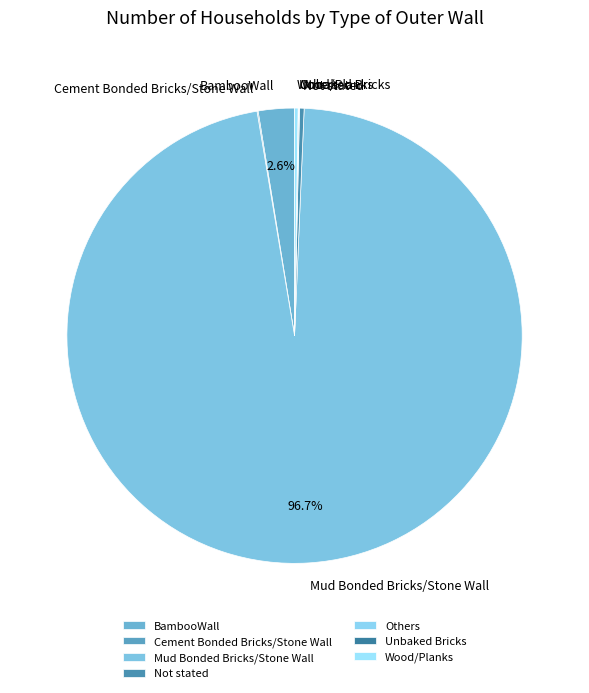

Is Mud Bonded Bricks/Stone Wall the majority of the pie?

Yes